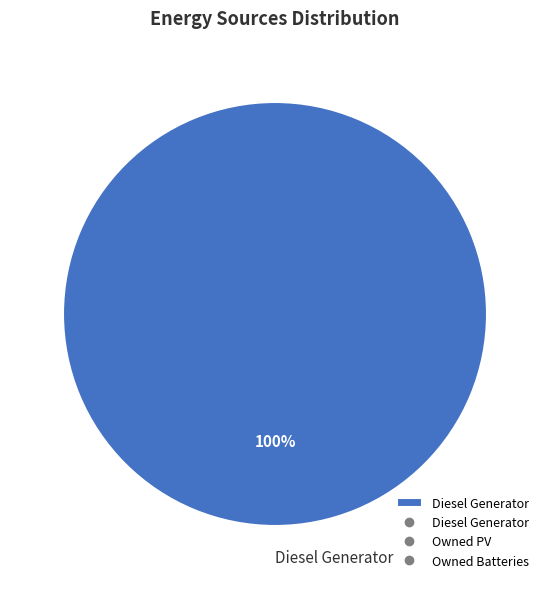

Between Owned PV and Owned Batteries, which is larger?

Owned PV